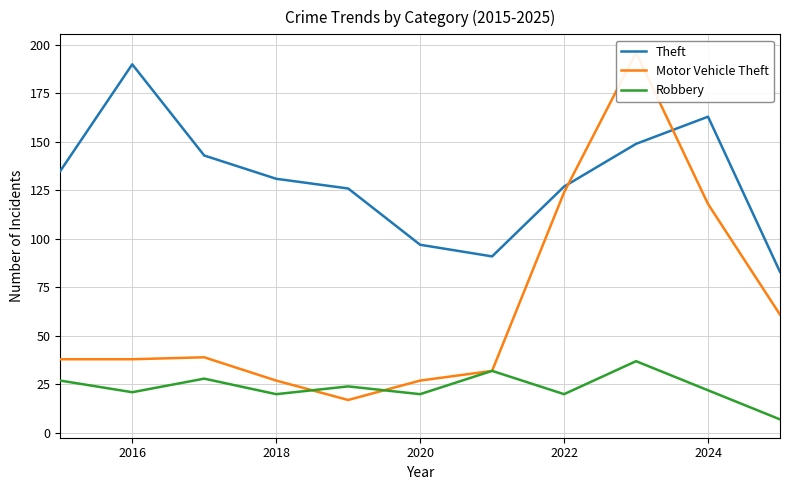

What are all the series names shown in the legend?

Theft, Motor Vehicle Theft, Robbery